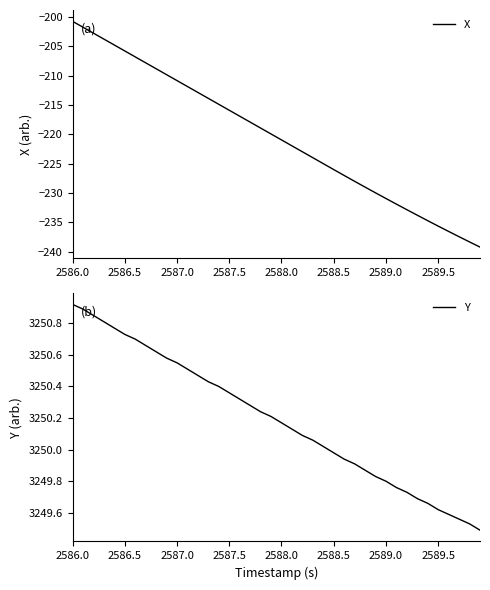

What is the difference between the maximum and minimum values in the Y series?

1.4